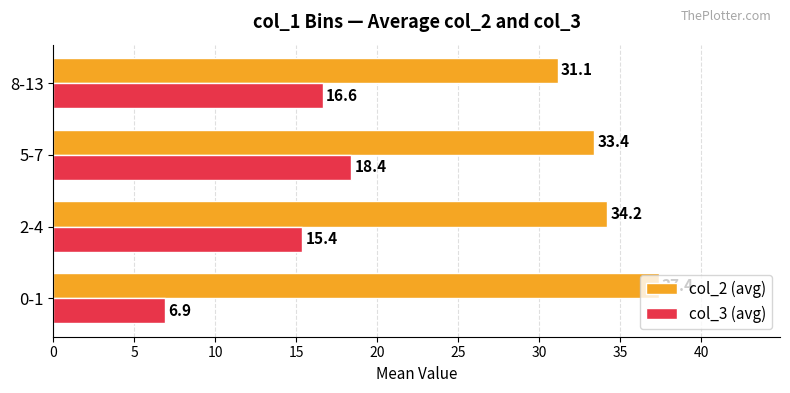

What is the maximum value for col_2 (avg)?

37.4